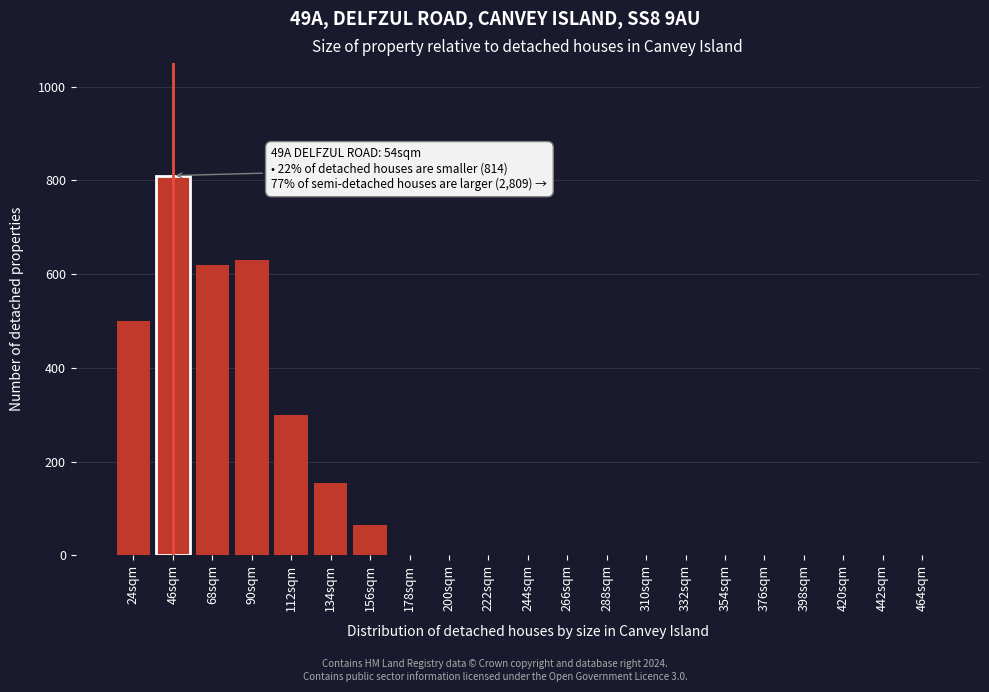

Reading right to left, transcribe all the data shown in this chart.

464sqm=0	442sqm=0	420sqm=0	398sqm=0	376sqm=0	354sqm=0	332sqm=0	310sqm=0	288sqm=0	266sqm=0	244sqm=0	222sqm=0	200sqm=0	178sqm=0	156sqm=65	134sqm=155	112sqm=300	90sqm=630	68sqm=620	46sqm=810	24sqm=500